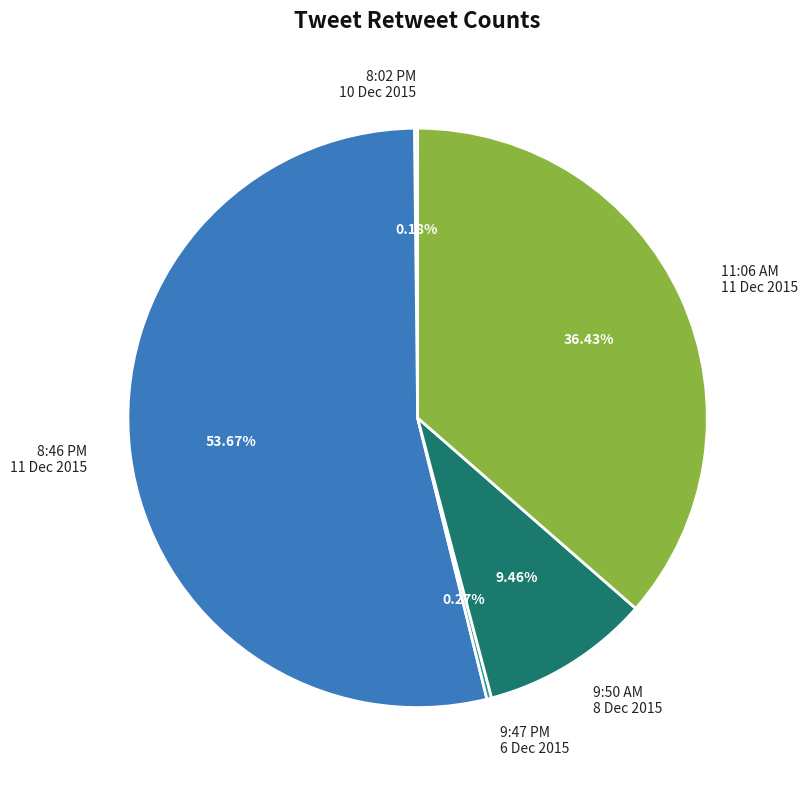

Between 9:50 AM 8 Dec 2015 and 8:46 PM 11 Dec 2015, which is larger?

8:46 PM 11 Dec 2015